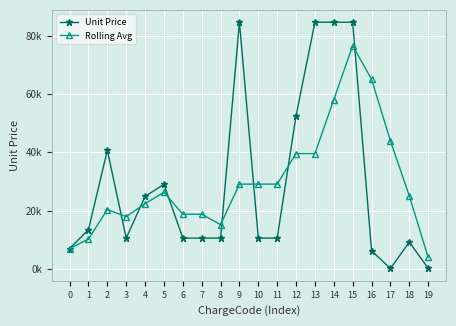

Where is Rolling Avg nearest to the value 40282?

12